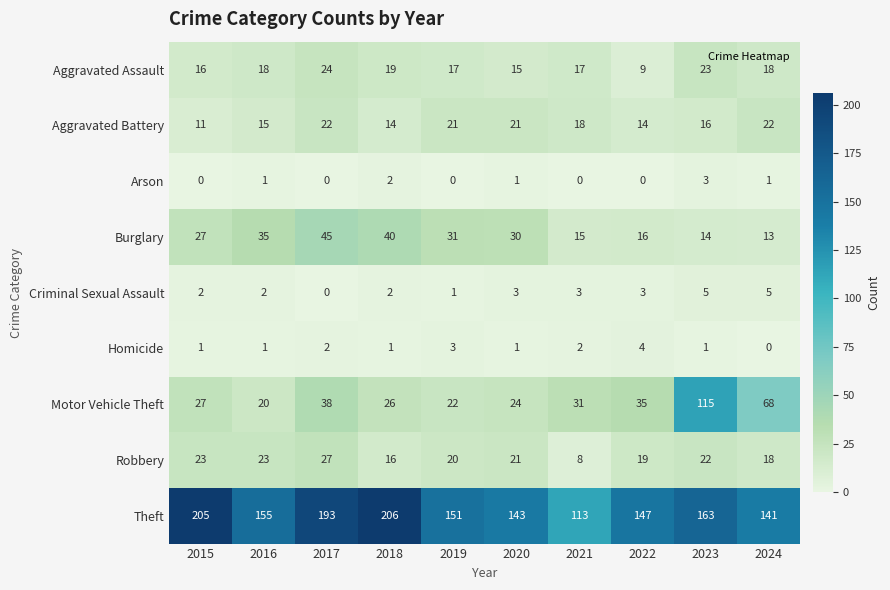

List the series in order of their peak value, highest first.

Theft, Motor Vehicle Theft, Burglary, Robbery, Aggravated Assault, Aggravated Battery, Criminal Sexual Assault, Homicide, Arson